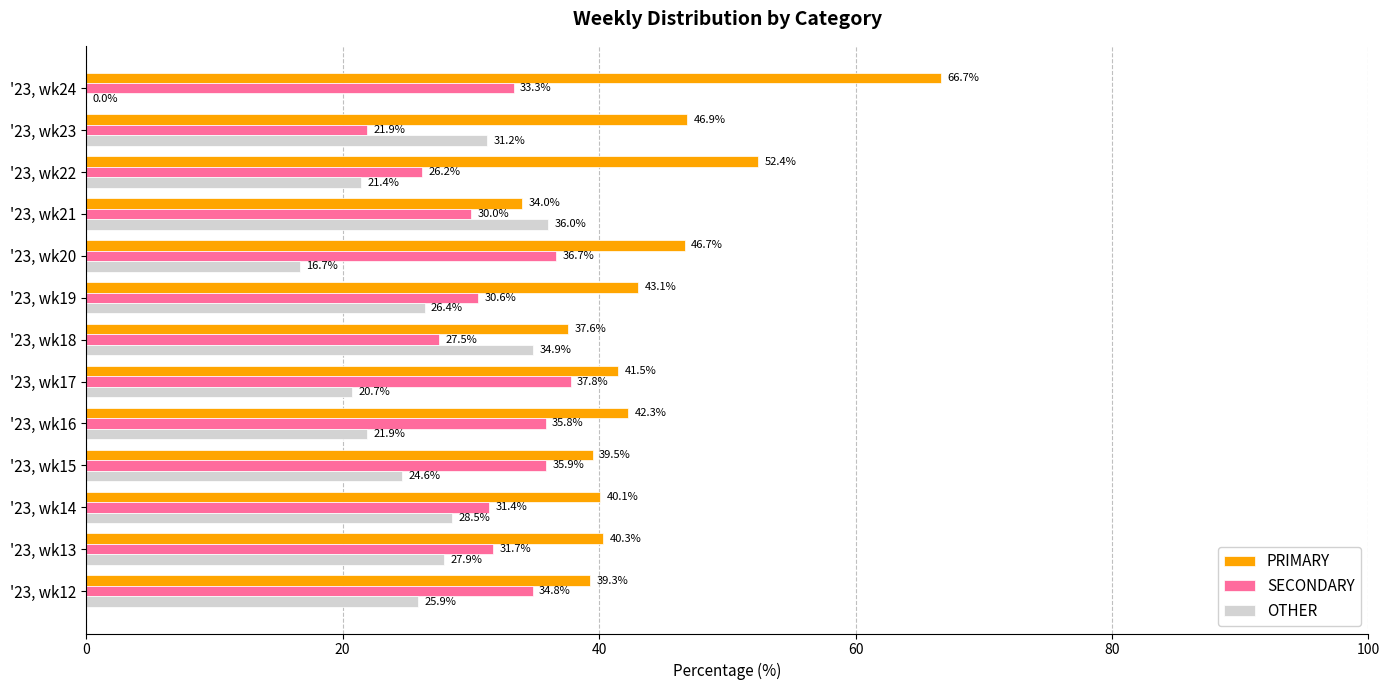

What is the sum of all SECONDARY values?

413.6